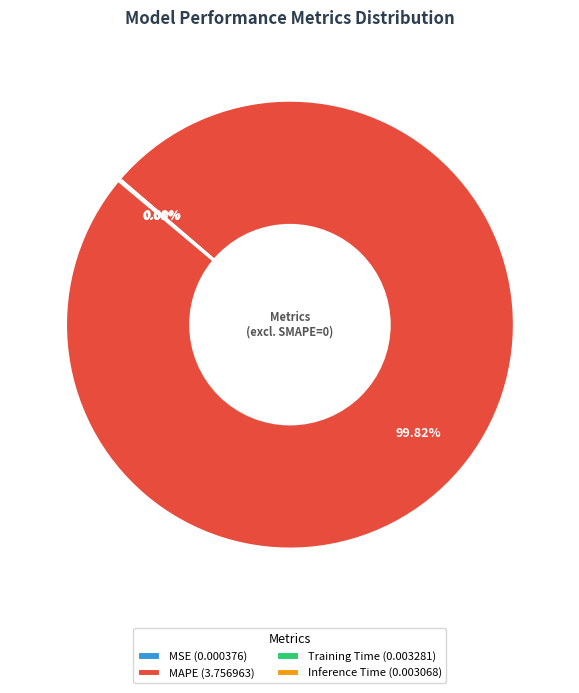

To the nearest percent, what is the average slice percentage?

25%